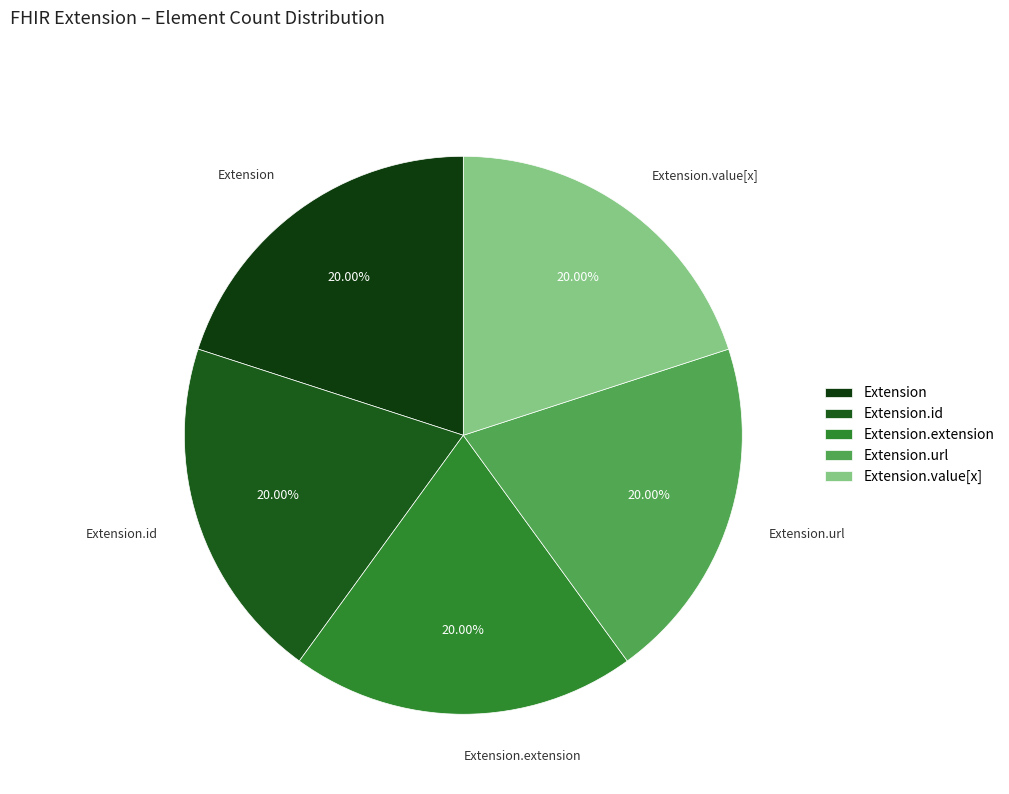

Is there any slice that represents more than half of the pie?

No